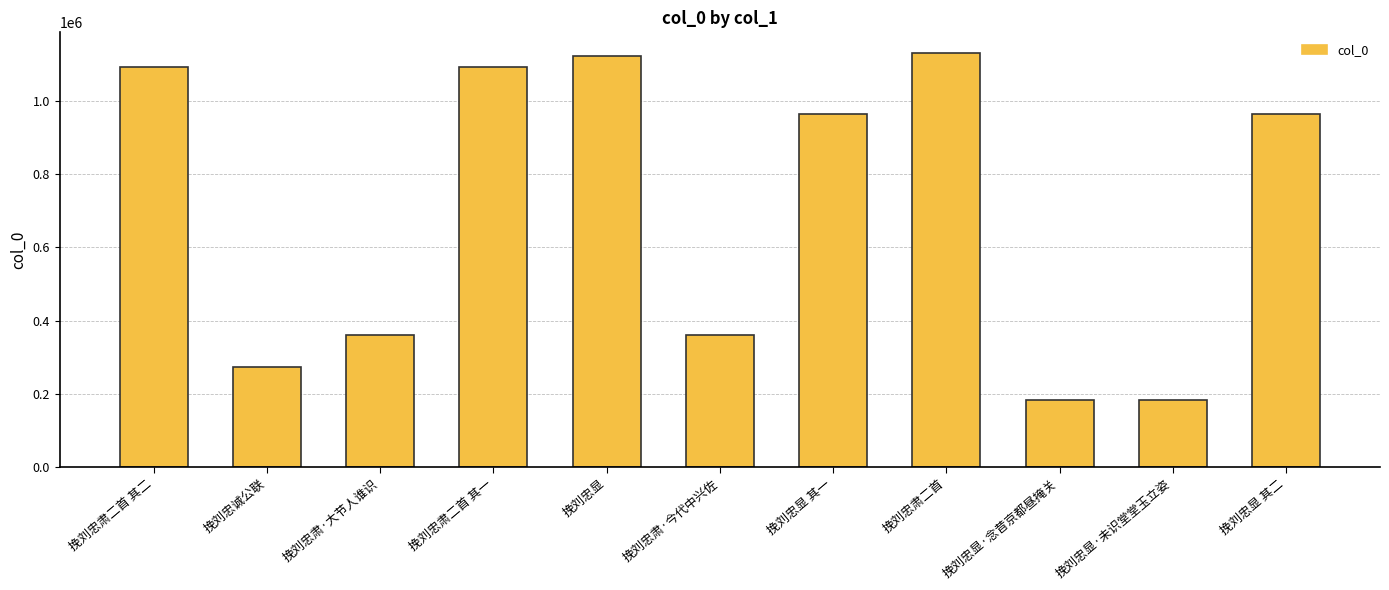

At which label does the data first exceed 966103?

挽刘忠肃二首 其二